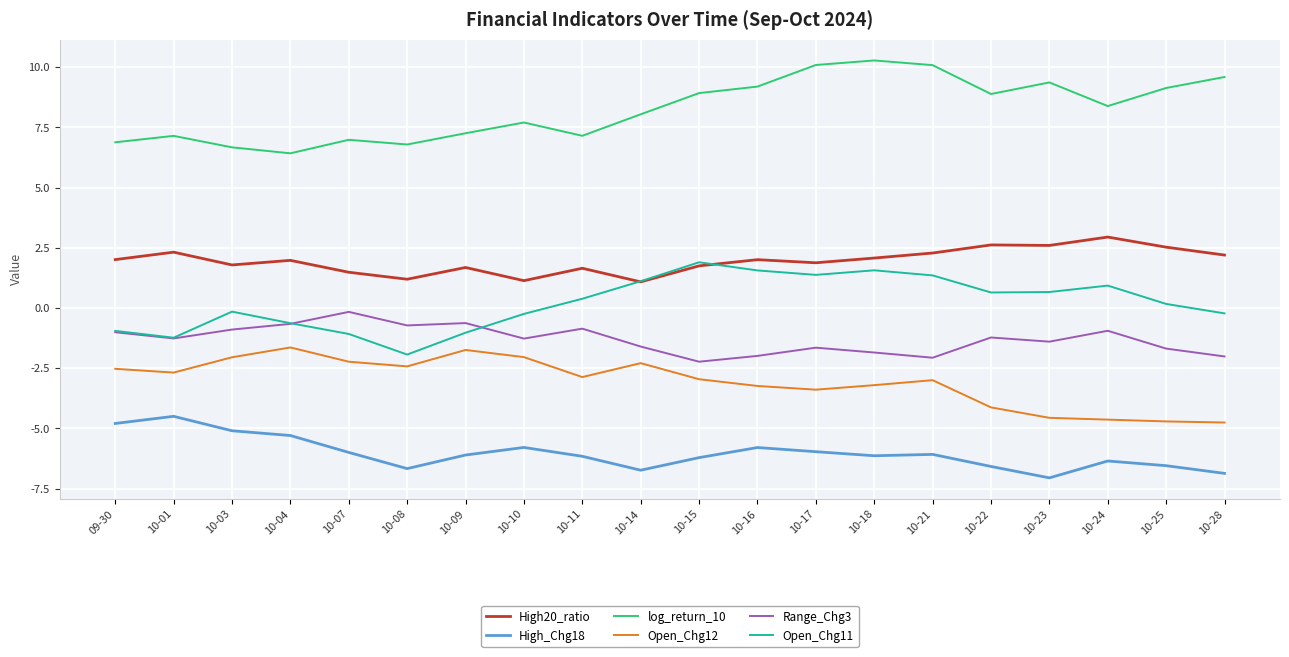

List the series in order of their peak value, highest first.

log_return_10, High20_ratio, Open_Chg11, Range_Chg3, Open_Chg12, High_Chg18